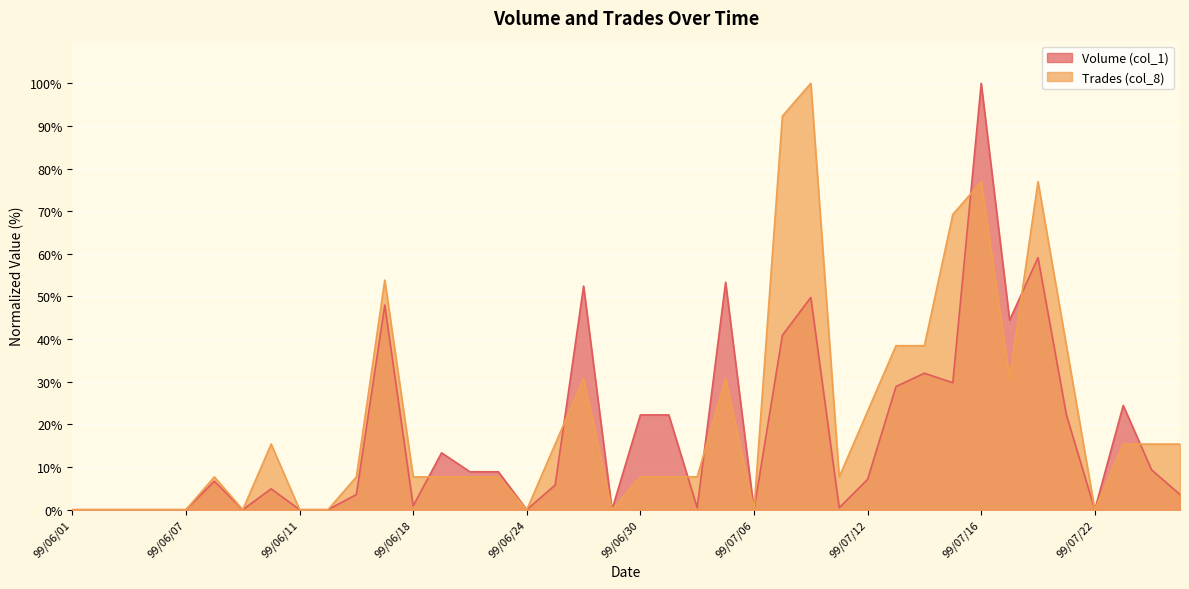

The value of Trades (col_8) at 99/06/07 is 0.0. True or false?

True